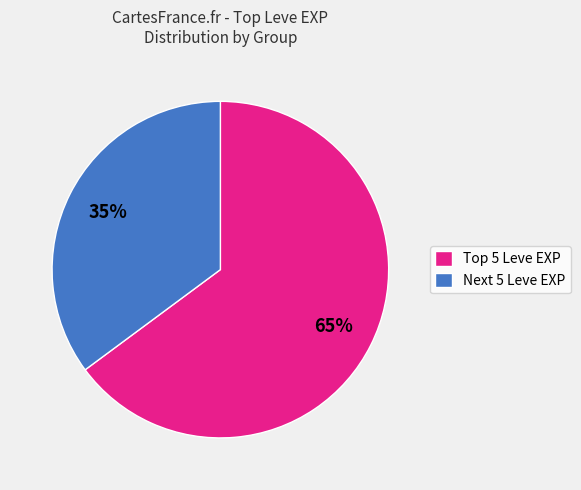

How many segments does this pie chart have?

2